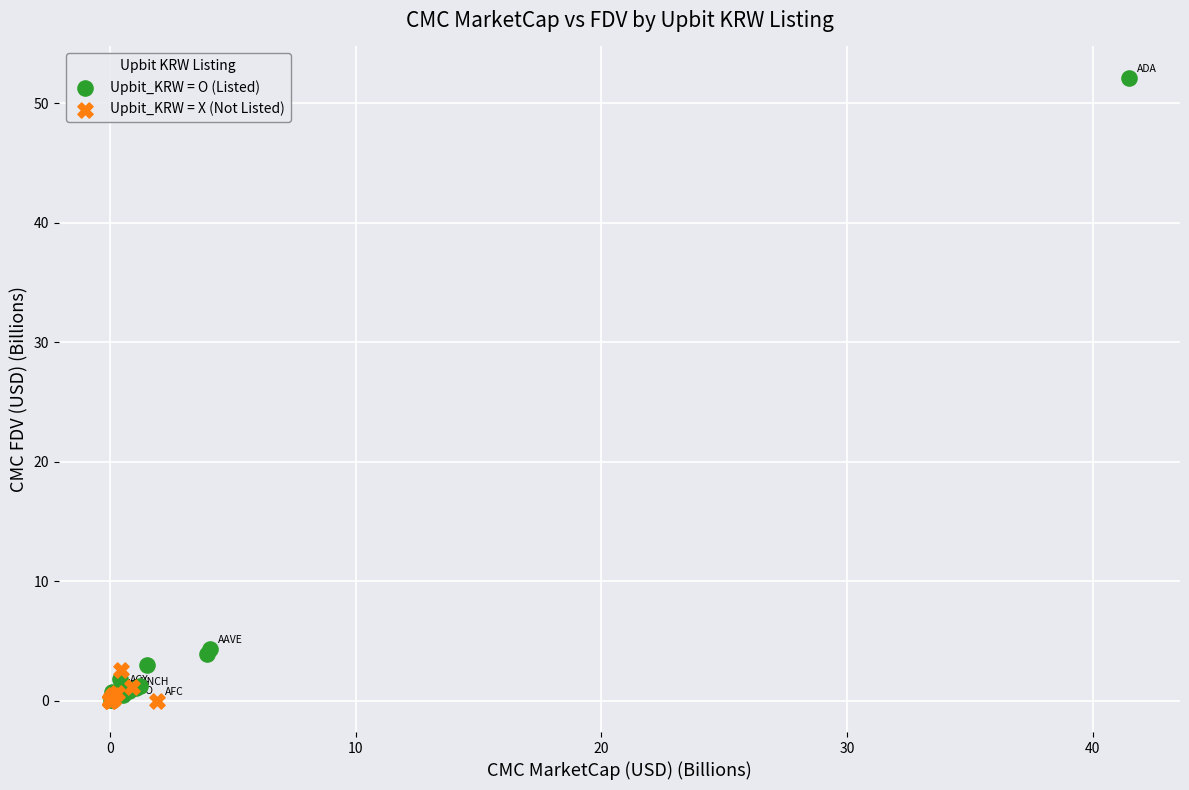

What are all the series names shown in the legend?

Upbit_KRW = O (Listed), Upbit_KRW = X (Not Listed)